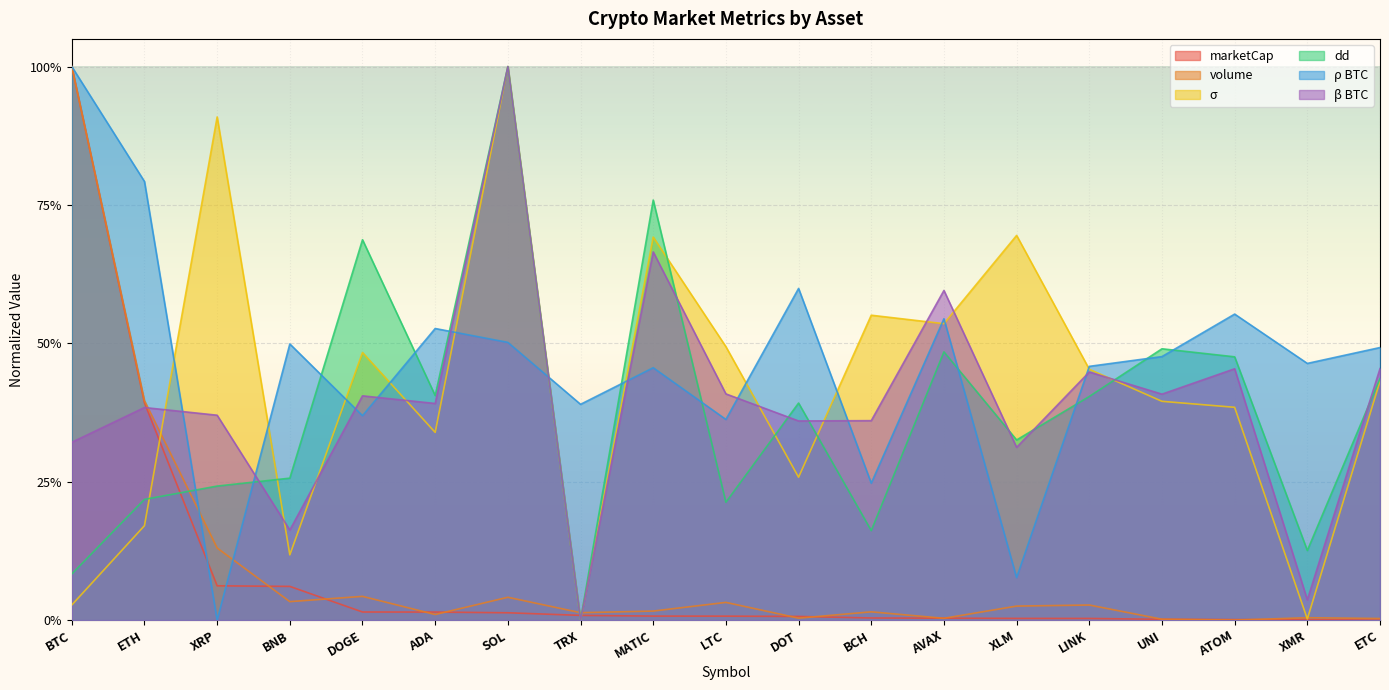

In dd, how many points are higher than both neighbors (excluding endpoints)?

6